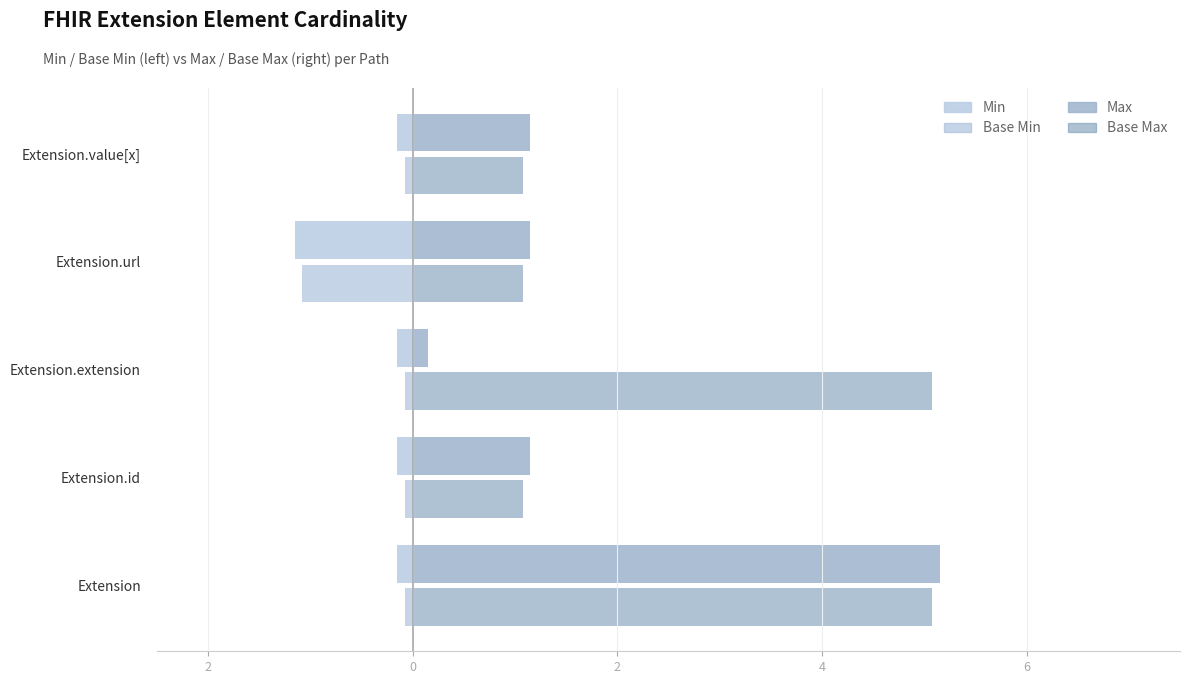

What is the value of the Base Max bar at the 3rd from the left?

5.1